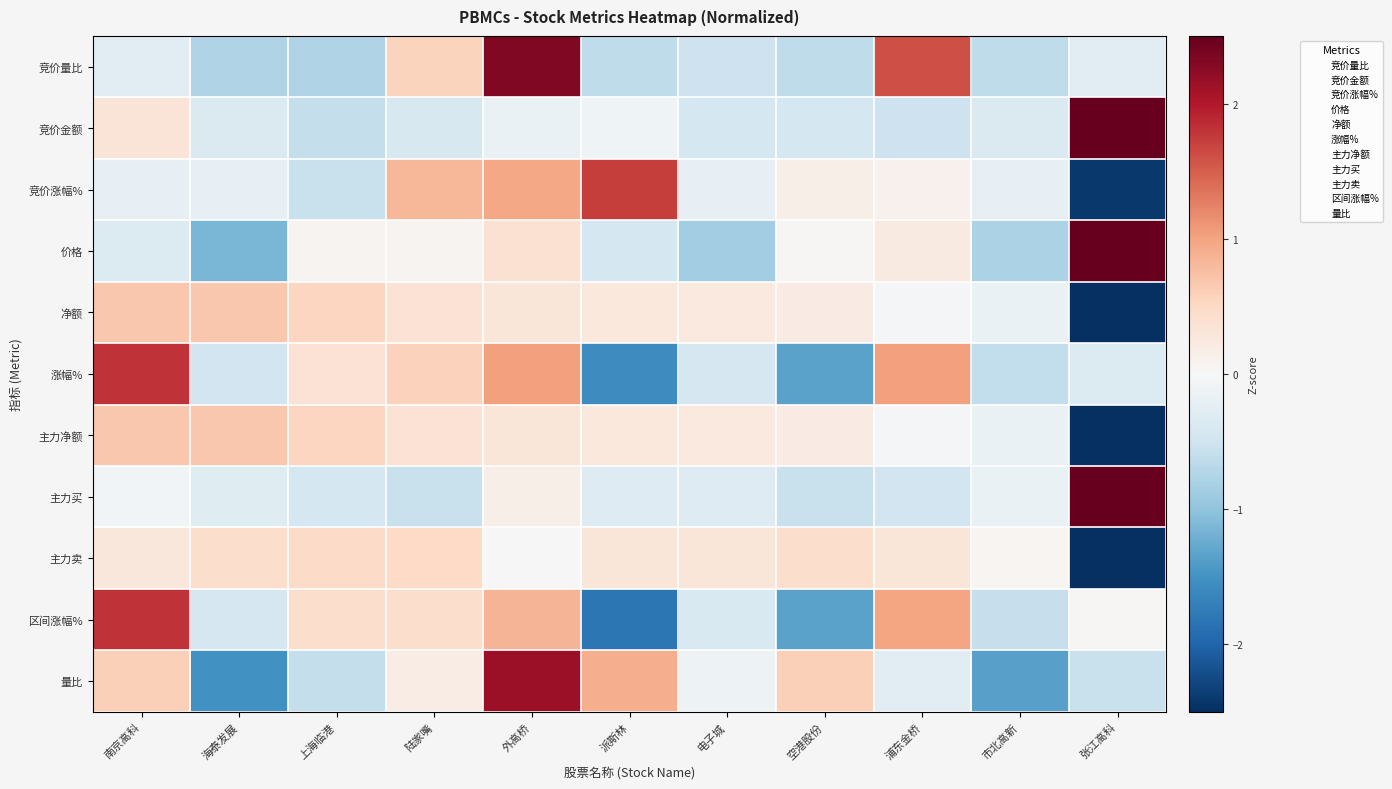

Which label corresponds to the smallest value in the chart?

张江高科